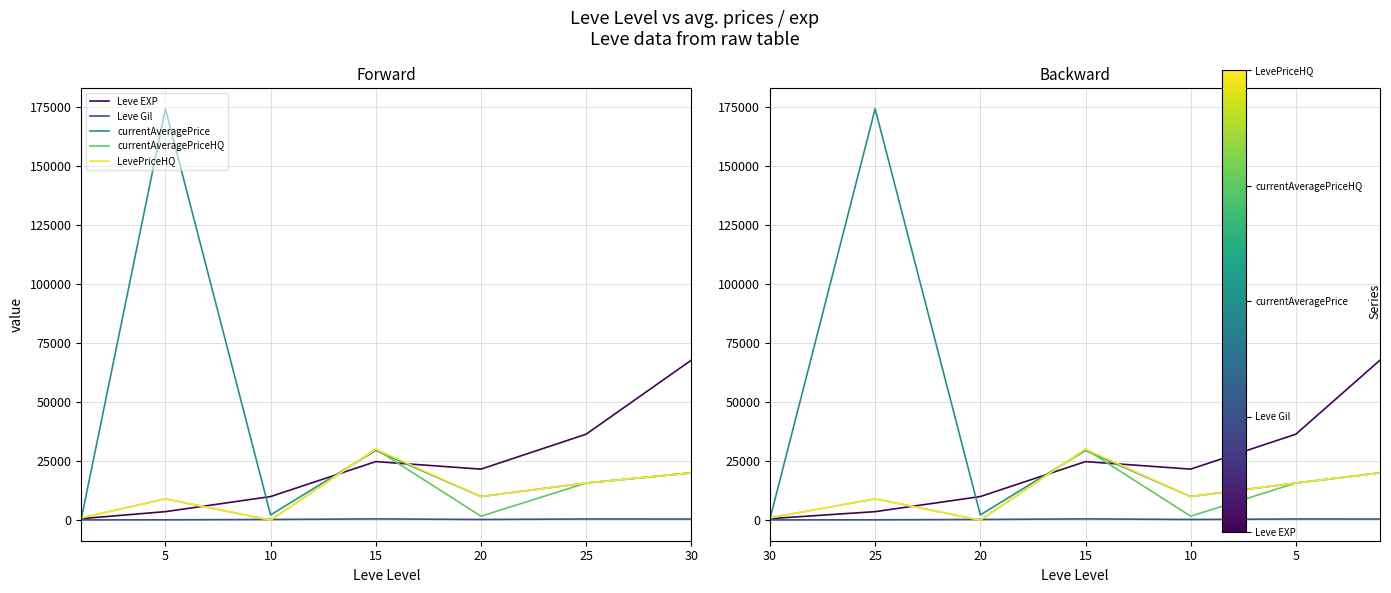

What are all the series names shown in the legend?

Leve EXP, Leve Gil, currentAveragePrice, currentAveragePriceHQ, LevePriceHQ